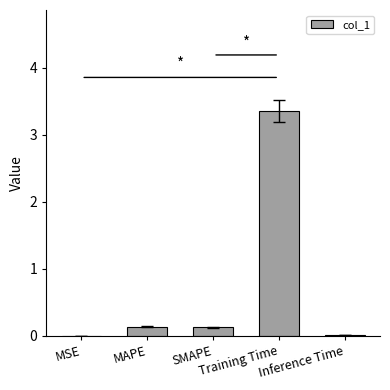

What is the sum of all values?

3.6